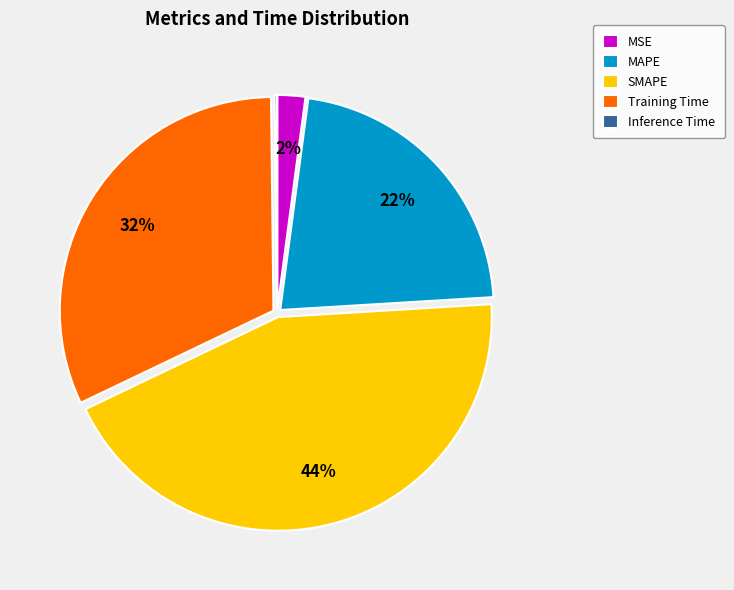

Does SMAPE represent more than half of the total?

No